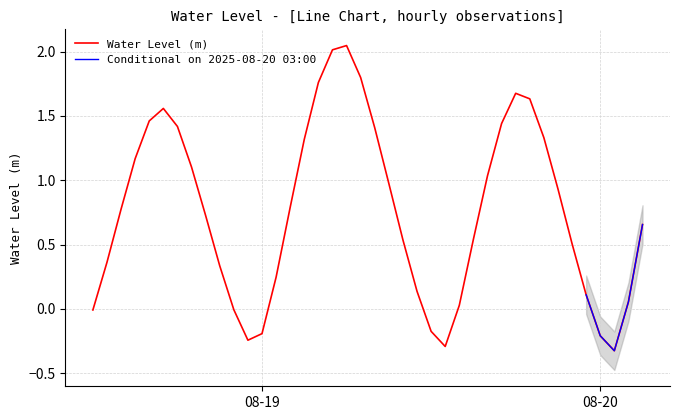

Is it true that Water Level (m) equals -0.2 at 08-19?

True